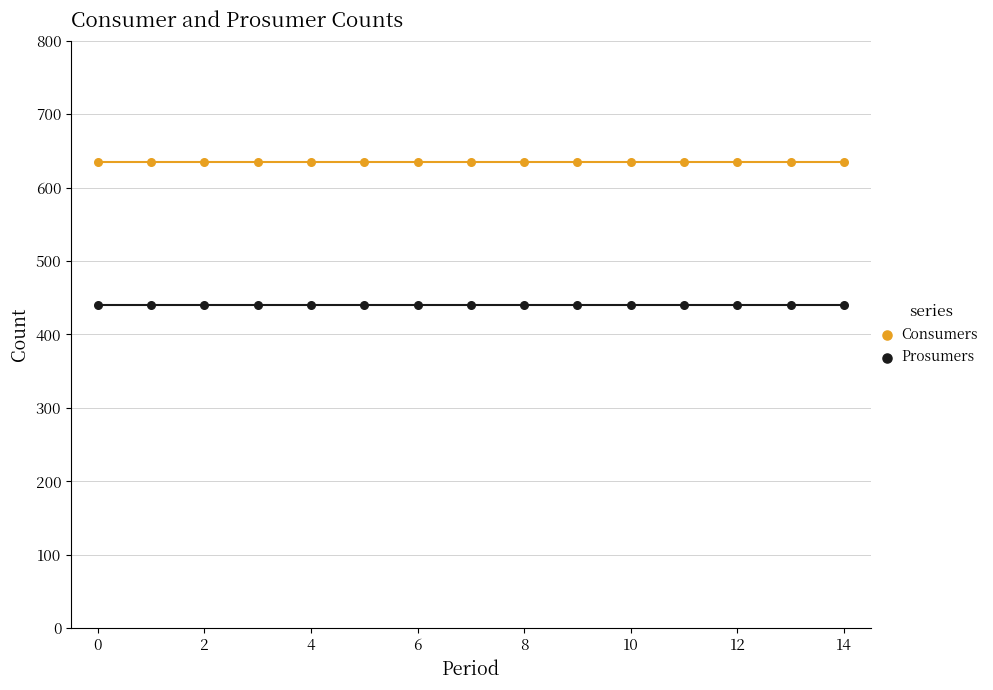

Which series reaches the maximum Y coordinate?

Consumers